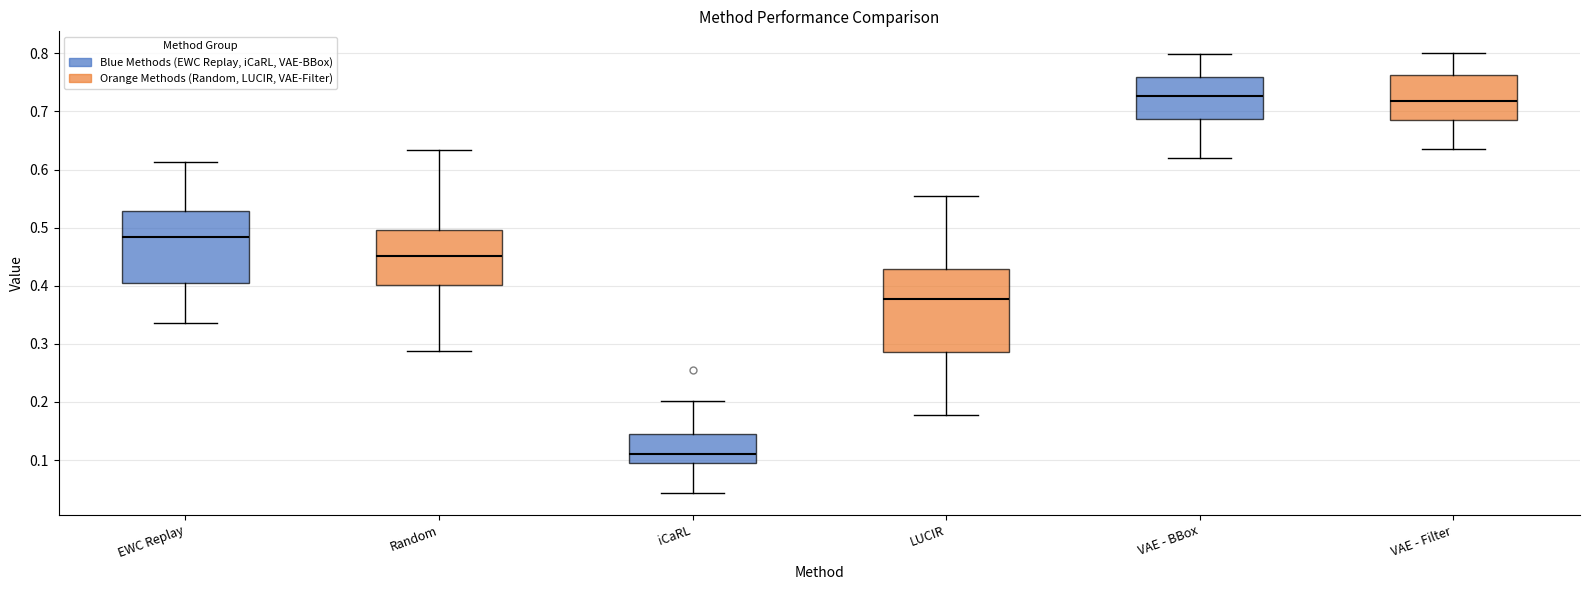

Reading left to right, transcribe this box plot: for each box, give where its median line is, the range the box spans, and where its two whiskers end, as read against the y-axis. The values are not printed on the chart, so give them approximately, as read against the axis.

EWC Replay: median 0.48, box 0.41 to 0.53, whiskers 0.34 to 0.61
Random: median 0.45, box 0.40 to 0.50, whiskers 0.29 to 0.63
iCaRL: median 0.11, box 0.09 to 0.15, whiskers 0.04 to 0.20
LUCIR: median 0.38, box 0.29 to 0.43, whiskers 0.18 to 0.55
VAE - BBox: median 0.73, box 0.69 to 0.76, whiskers 0.62 to 0.80
VAE - Filter: median 0.72, box 0.69 to 0.76, whiskers 0.63 to 0.80